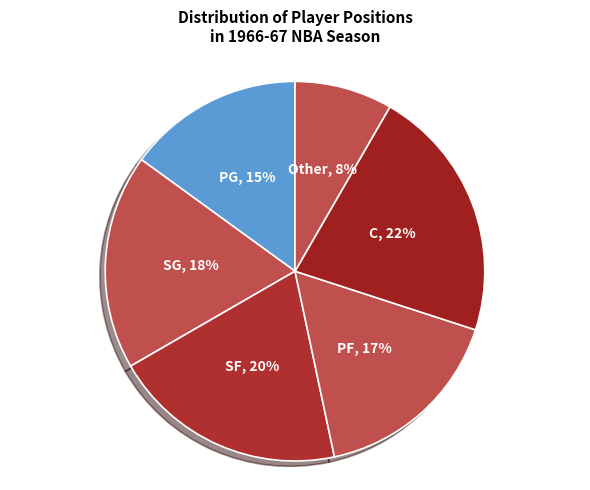

Does any single category account for the majority?

No